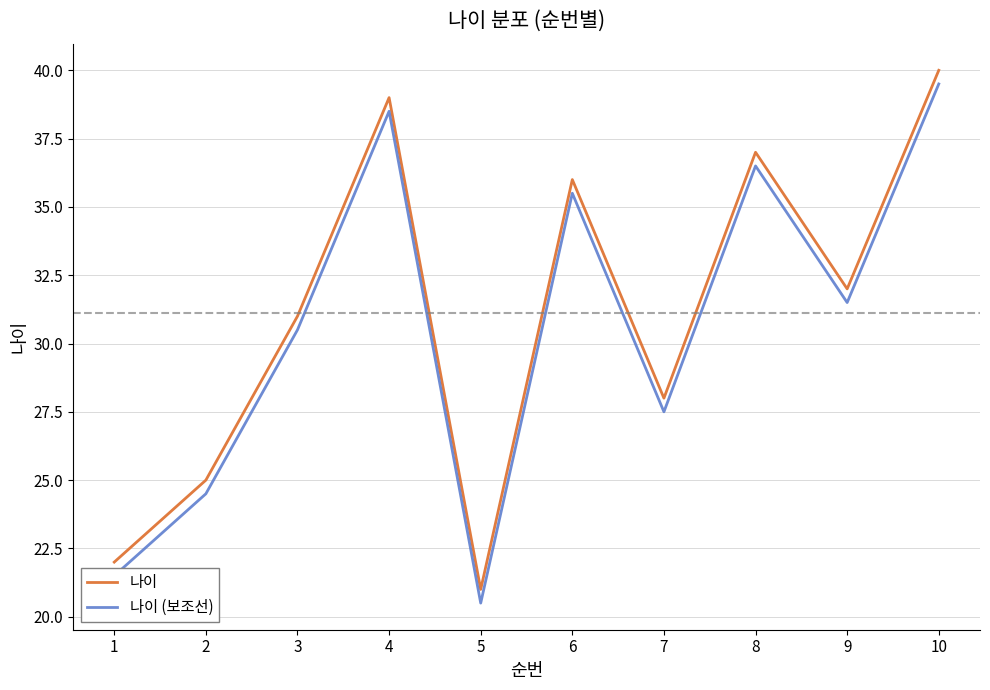

Where is the first local minimum for 나이?

5